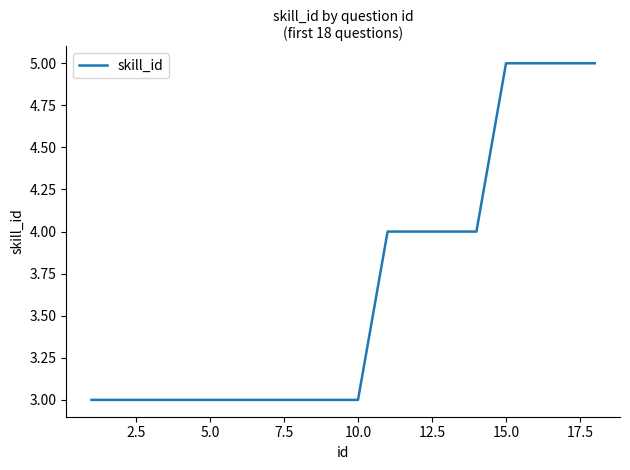

How many categories are shown in the chart?

18